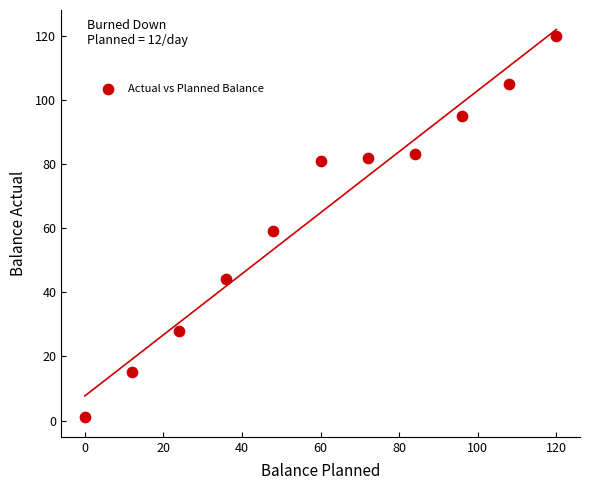

What is the average X value?

60